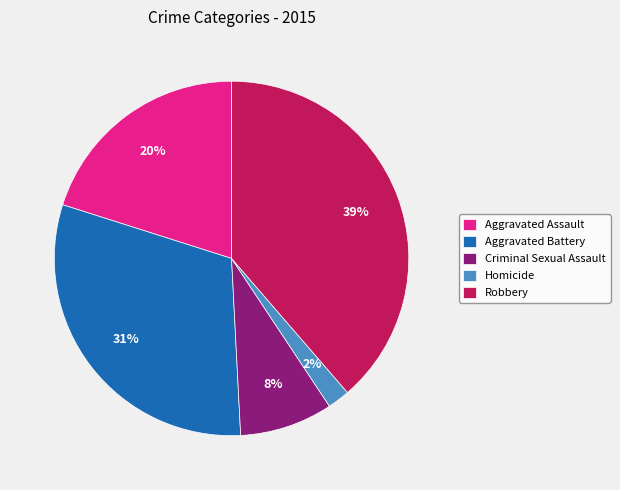

Is there any slice that represents more than half of the pie?

No